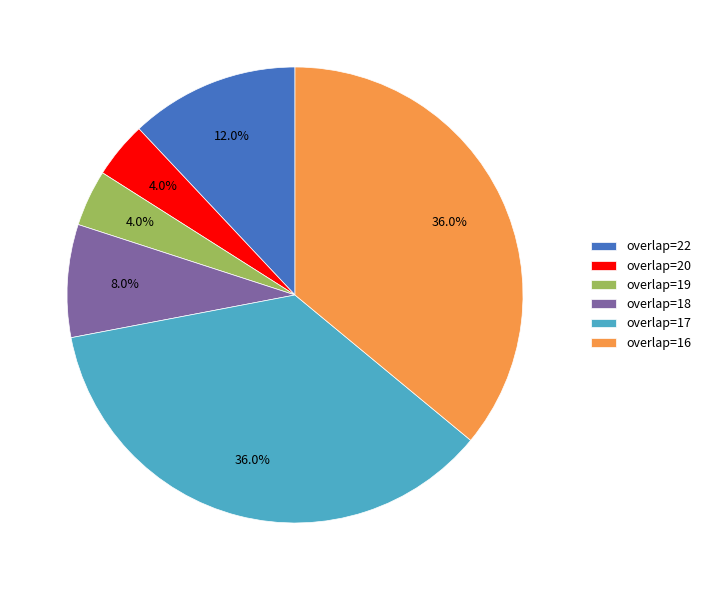

Count the number of slices in the pie.

6